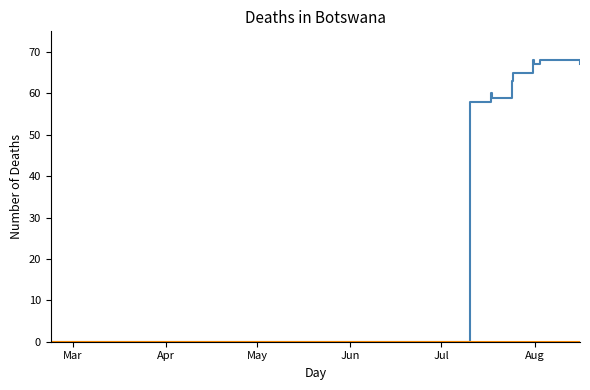

What is the maximum value shown in the chart?

68